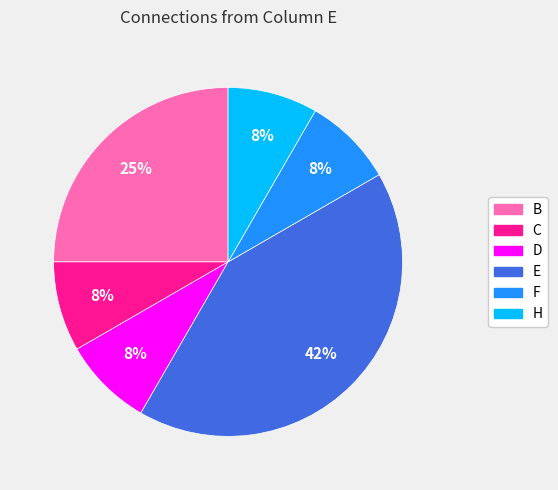

The C slice represents 22% of the pie. True or false?

False